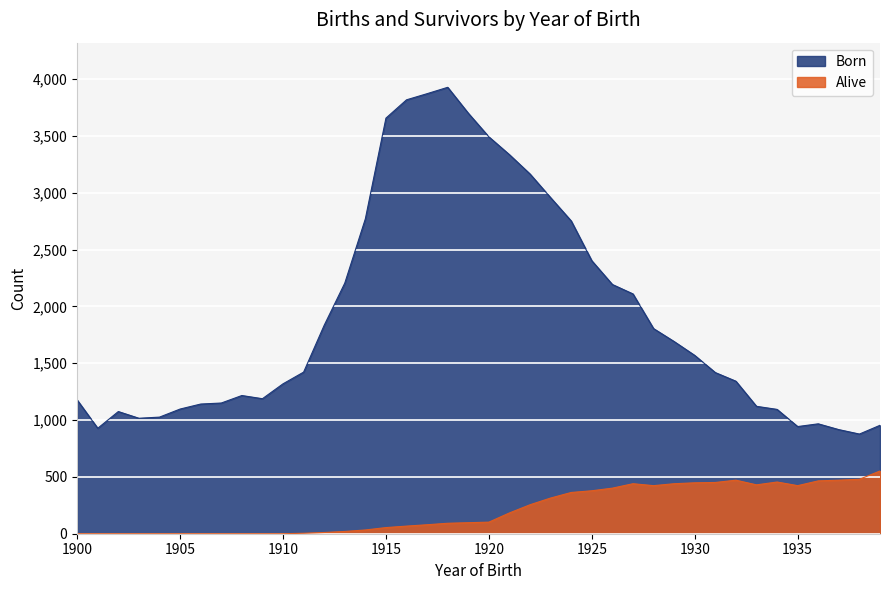

True or false: Alive has a value of -175 at 1910.

False